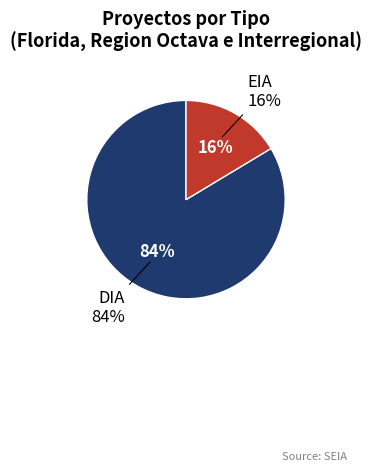

Which category has the biggest portion of the pie?

DIA